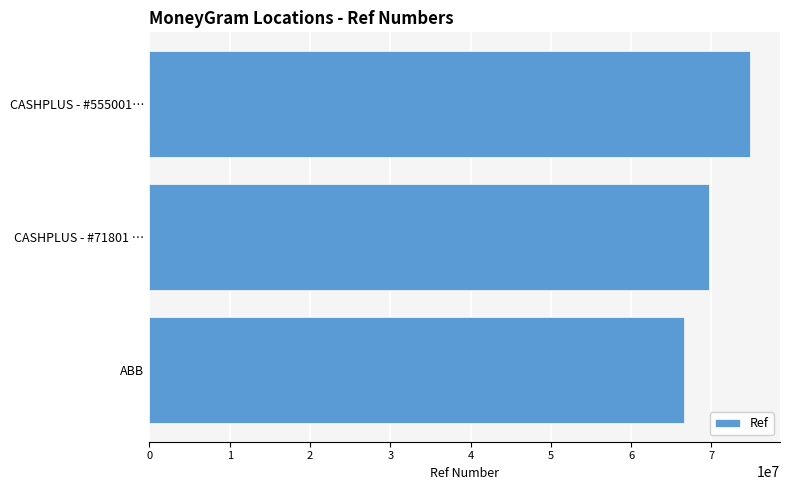

How many data points does each series have?

3